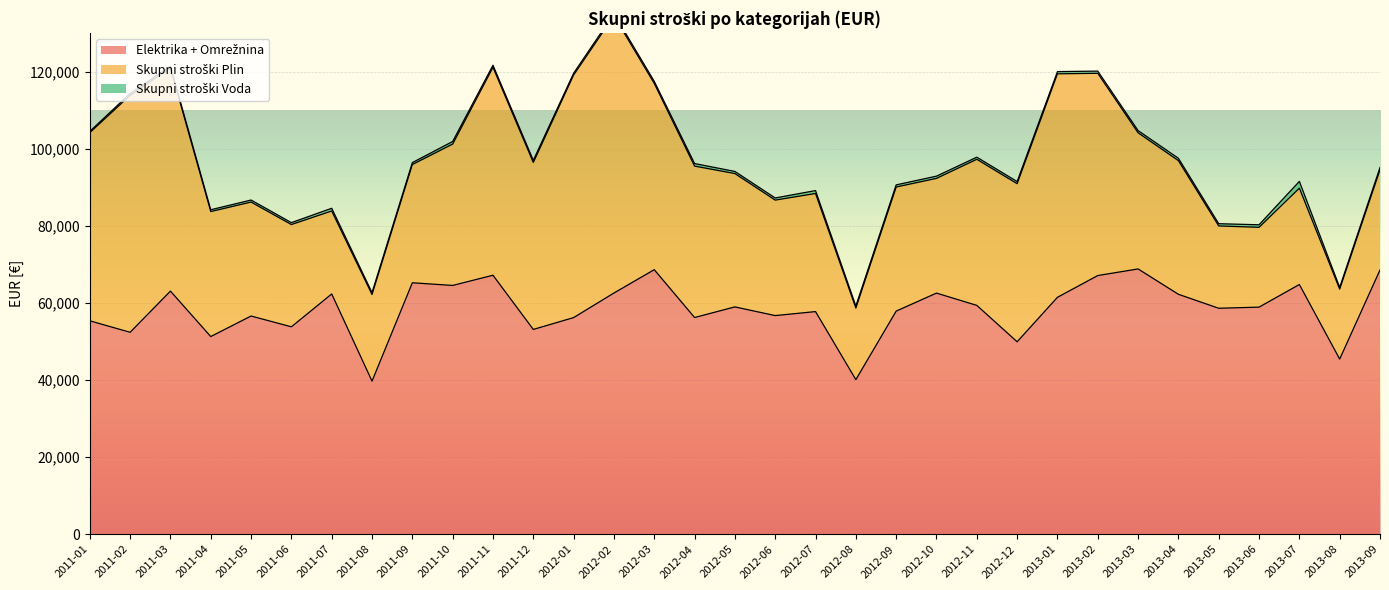

Rank the series at 2013-07 from highest to lowest value.

Elektrika + Omrežnina, Skupni stroški Plin, Skupni stroški Voda